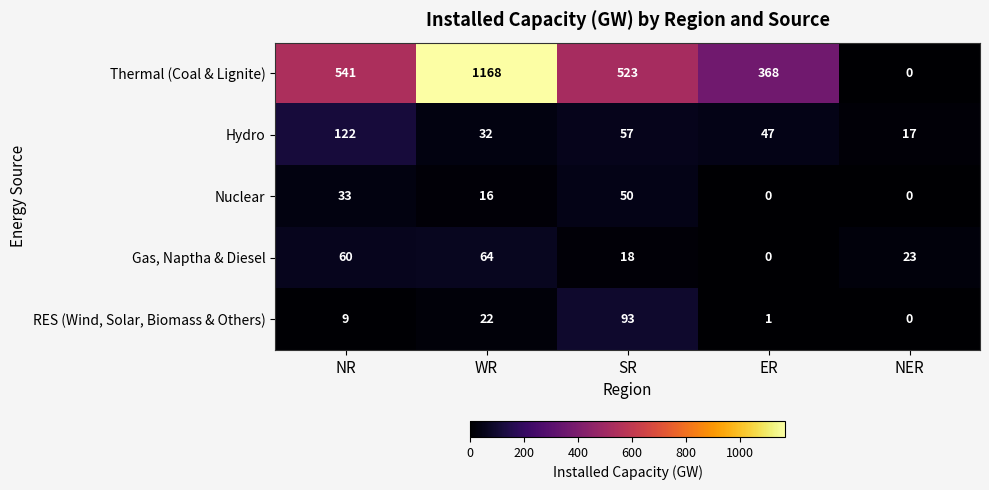

How many distinct data groups are displayed?

5